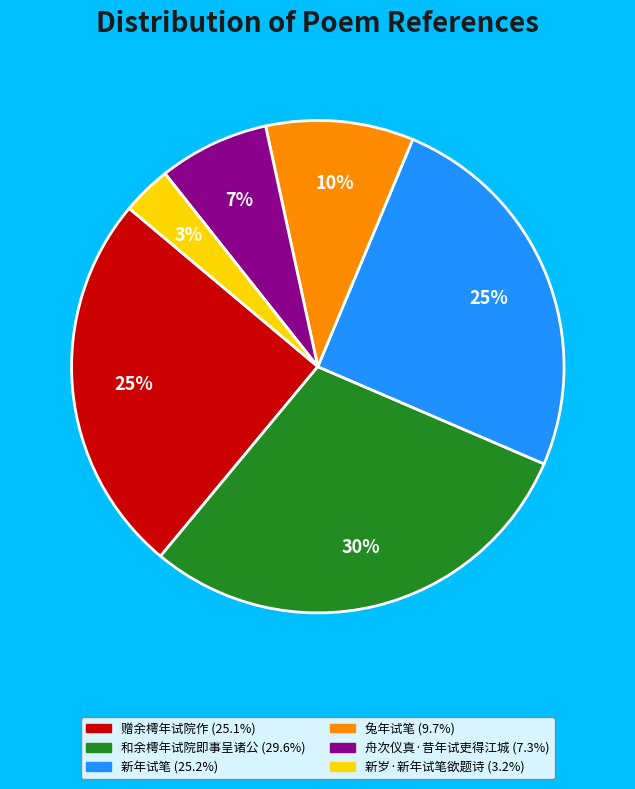

To the nearest percent, what is the average slice percentage?

17%